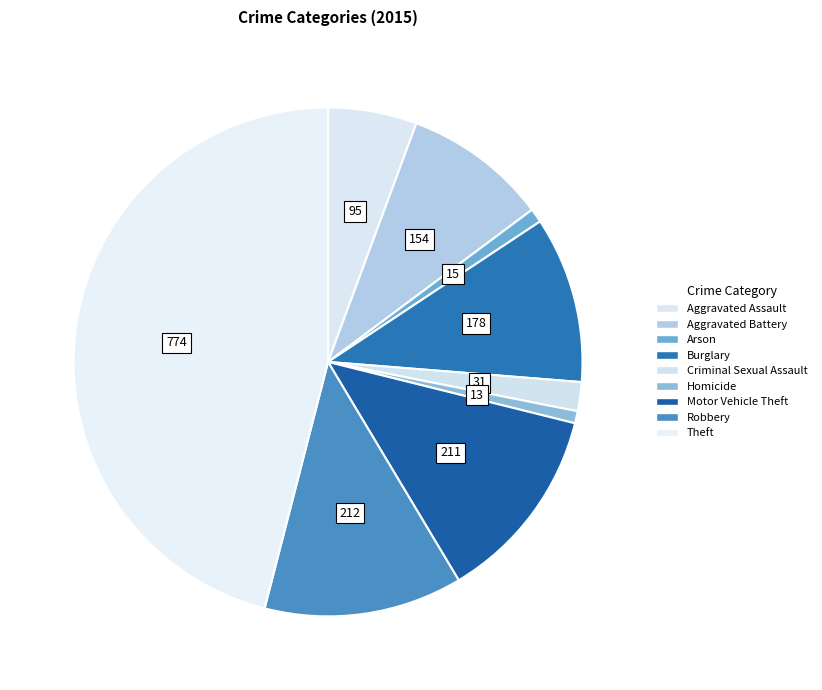

Is the sum of Motor Vehicle Theft and Aggravated Battery greater than half?

No